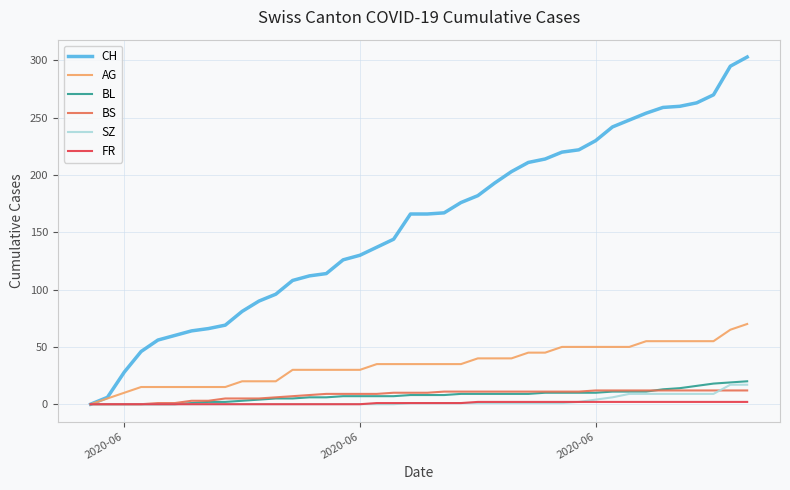

Which series has the widest spread of values?

CH